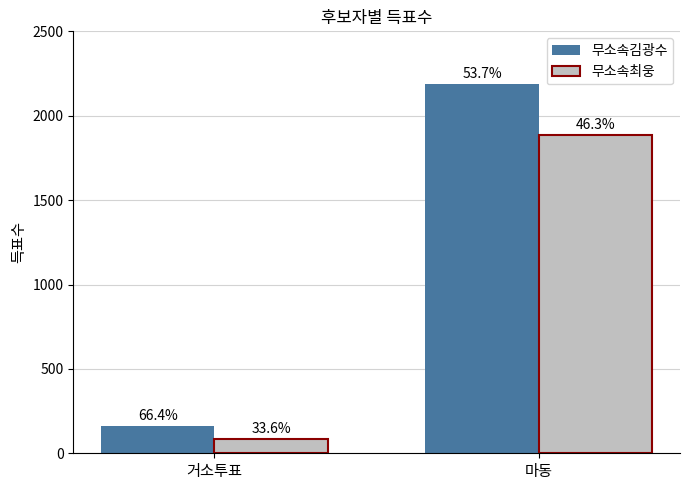

The 무소속최웅 series shows 3369 at 마동. True or false?

False